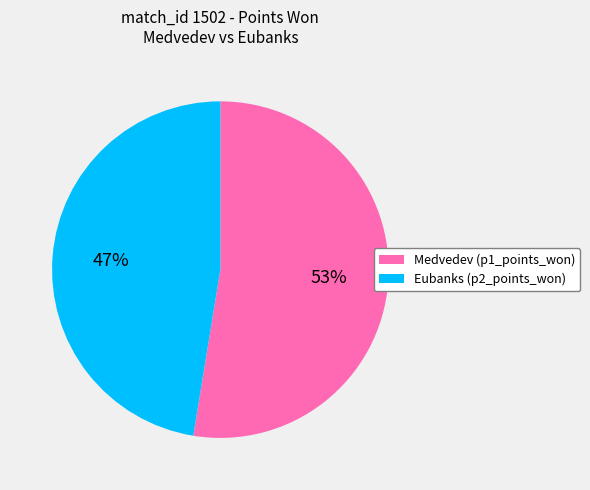

To the nearest percent, what portion does Eubanks (p2_points_won) represent?

47%